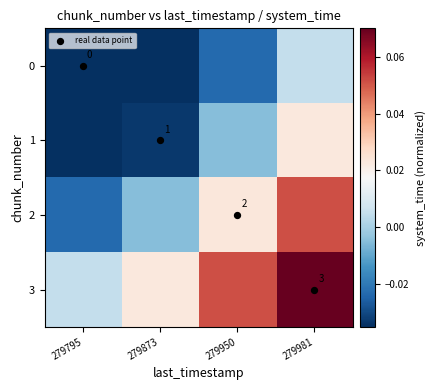

Which category has the highest value across all series?

279981